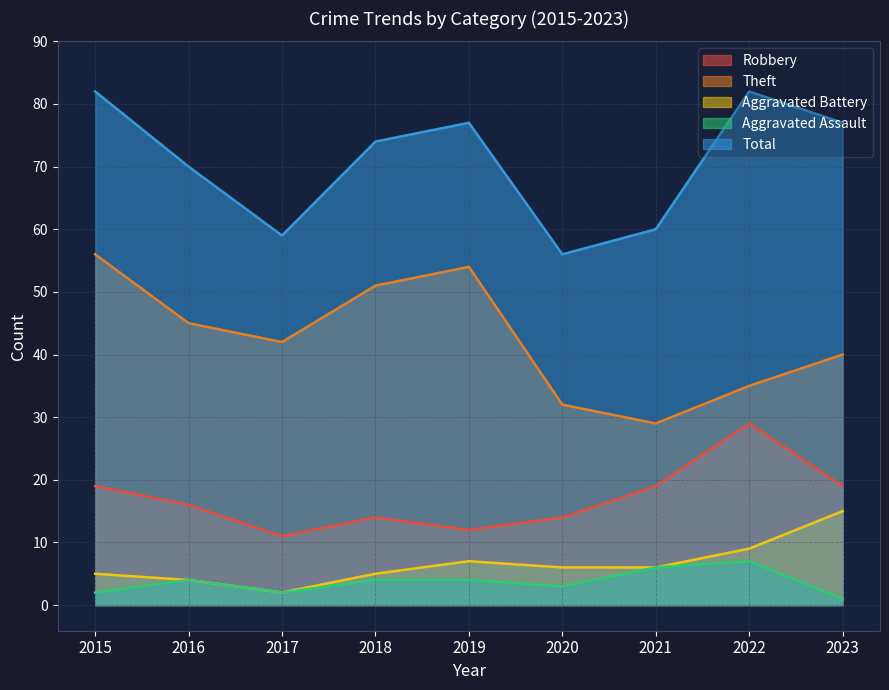

Is the value of Total at 2018 greater than the value of Aggravated Assault at 2019?

Yes